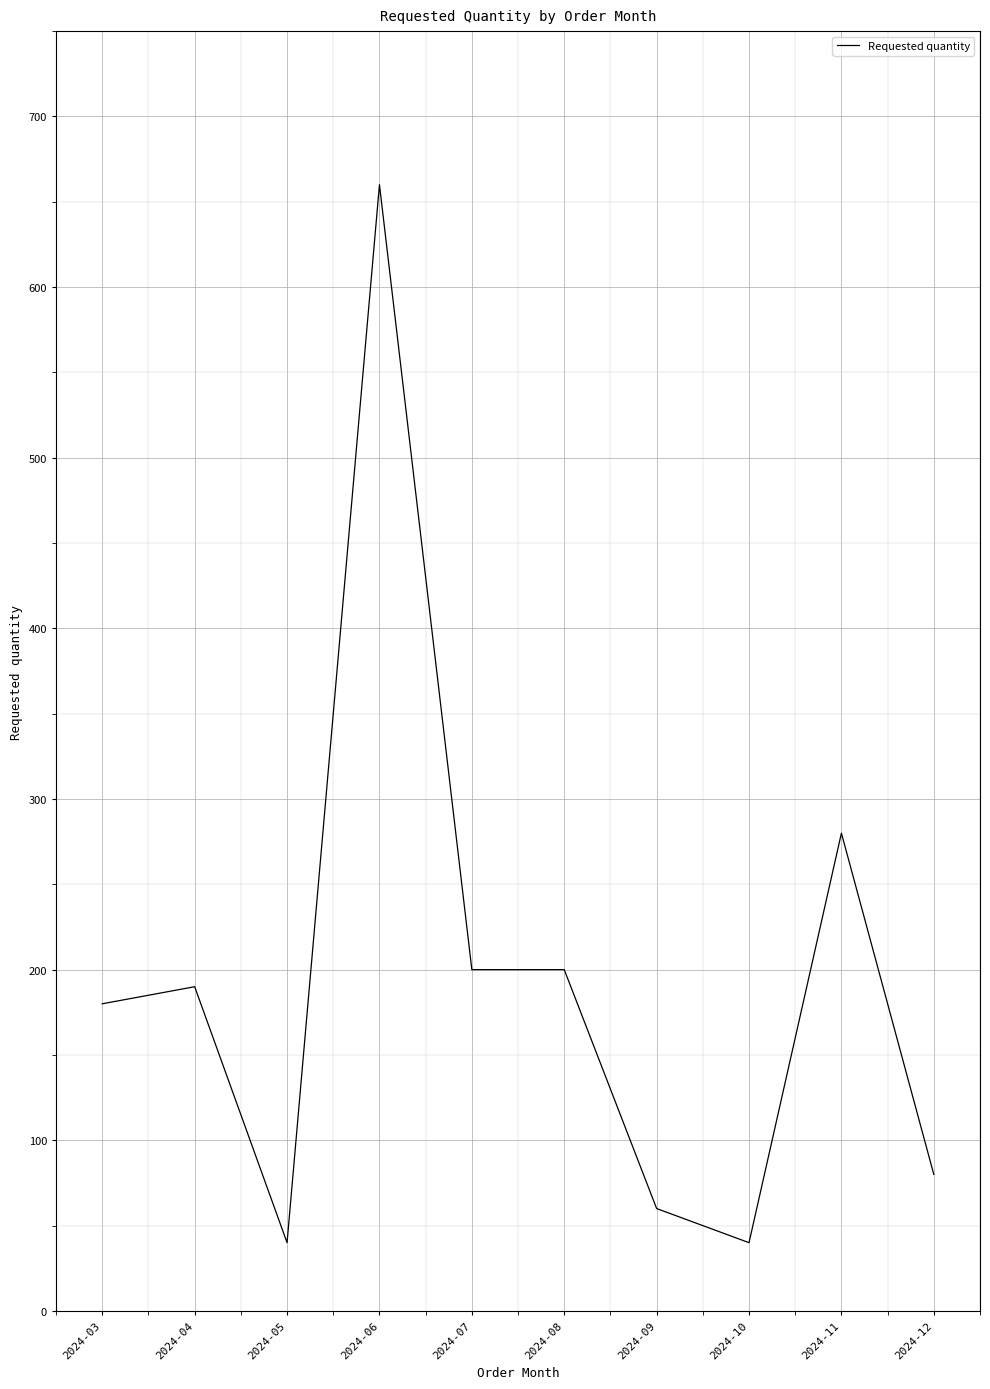

The value at 2024-09 is 101. True or false?

False